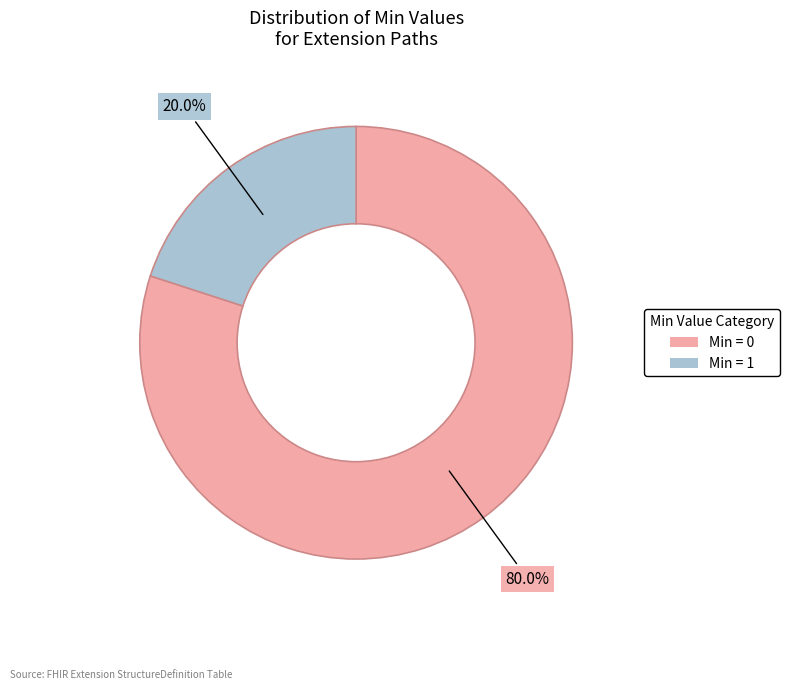

Is there any slice that represents more than half of the pie?

Yes